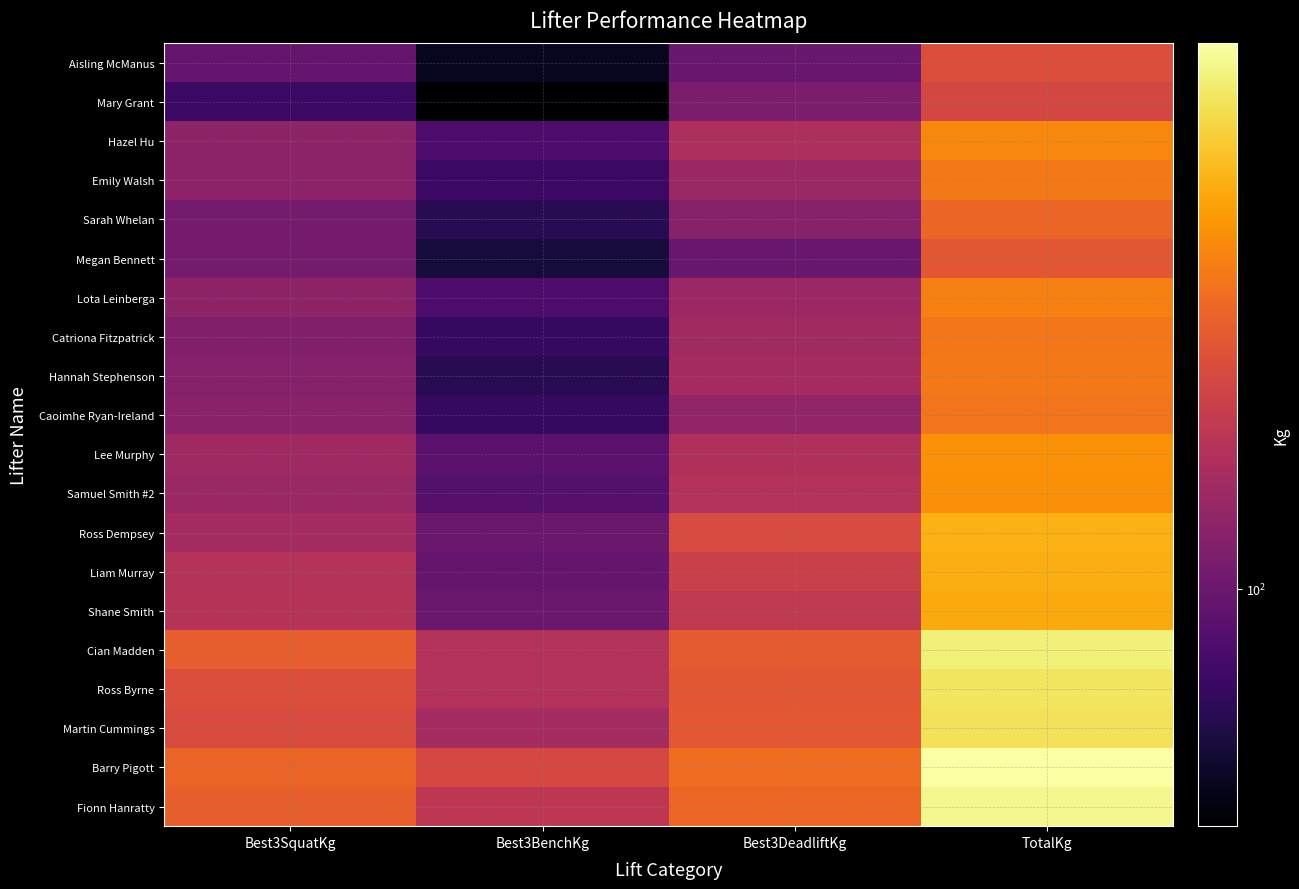

Reading left to right, extract all data points from this chart.

Aisling McManus: Best3SquatKg=95.0	Best3BenchKg=47.5	Best3DeadliftKg=97.5	TotalKg=240.0
Mary Grant: Best3SquatKg=70.0	Best3BenchKg=40.0	Best3DeadliftKg=112.5	TotalKg=222.5
Hazel Hu: Best3SquatKg=130.0	Best3BenchKg=80.0	Best3DeadliftKg=162.5	TotalKg=372.5
Emily Walsh: Best3SquatKg=127.5	Best3BenchKg=70.0	Best3DeadliftKg=140.0	TotalKg=337.5
Sarah Whelan: Best3SquatKg=107.5	Best3BenchKg=62.5	Best3DeadliftKg=122.5	TotalKg=292.5
Megan Bennett: Best3SquatKg=107.5	Best3BenchKg=55.0	Best3DeadliftKg=97.5	TotalKg=260.0
Lota Leinberga: Best3SquatKg=130.0	Best3BenchKg=80.0	Best3DeadliftKg=142.5	TotalKg=352.5
Catriona Fitzpatrick: Best3SquatKg=117.5	Best3BenchKg=67.5	Best3DeadliftKg=150.0	TotalKg=335.0
Hannah Stephenson: Best3SquatKg=120.0	Best3BenchKg=62.5	Best3DeadliftKg=155.0	TotalKg=337.5
Caoimhe Ryan-Ireland: Best3SquatKg=125.0	Best3BenchKg=67.5	Best3DeadliftKg=132.5	TotalKg=325.0
Lee Murphy: Best3SquatKg=145.0	Best3BenchKg=87.5	Best3DeadliftKg=165.0	TotalKg=397.5
Samuel Smith #2: Best3SquatKg=140.0	Best3BenchKg=85.0	Best3DeadliftKg=170.0	TotalKg=395.0
Ross Dempsey: Best3SquatKg=152.5	Best3BenchKg=100.0	Best3DeadliftKg=230.0	TotalKg=482.5
Liam Murray: Best3SquatKg=172.5	Best3BenchKg=95.0	Best3DeadliftKg=205.0	TotalKg=472.5
Shane Smith: Best3SquatKg=175.0	Best3BenchKg=100.0	Best3DeadliftKg=190.0	TotalKg=465.0
Cian Madden: Best3SquatKg=275.0	Best3BenchKg=170.0	Best3DeadliftKg=270.0	TotalKg=715.0
Ross Byrne: Best3SquatKg=240.0	Best3BenchKg=170.0	Best3DeadliftKg=260.0	TotalKg=670.0
Martin Cummings: Best3SquatKg=235.0	Best3BenchKg=152.5	Best3DeadliftKg=262.5	TotalKg=650.0
Barry Pigott: Best3SquatKg=287.5	Best3BenchKg=225.0	Best3DeadliftKg=310.0	TotalKg=822.5
Fionn Hanratty: Best3SquatKg=280.0	Best3BenchKg=185.0	Best3DeadliftKg=295.0	TotalKg=760.0